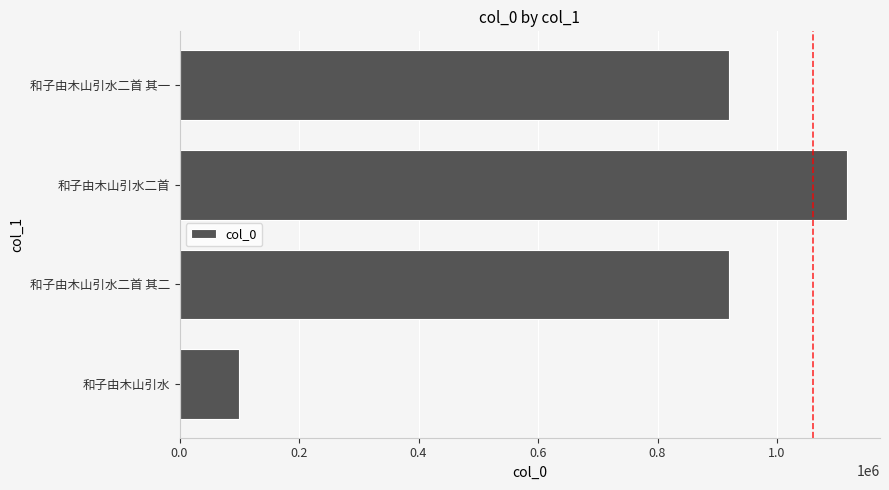

Does the chart contain stacked bars?

No